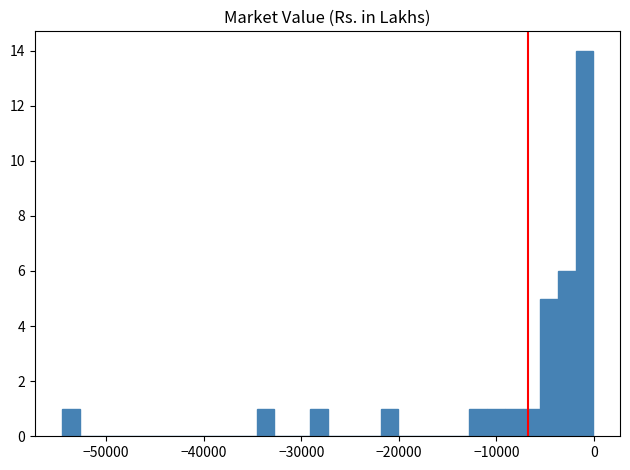

Read against the x-axis, roughly where is the centre of the tallest bar?

-1000